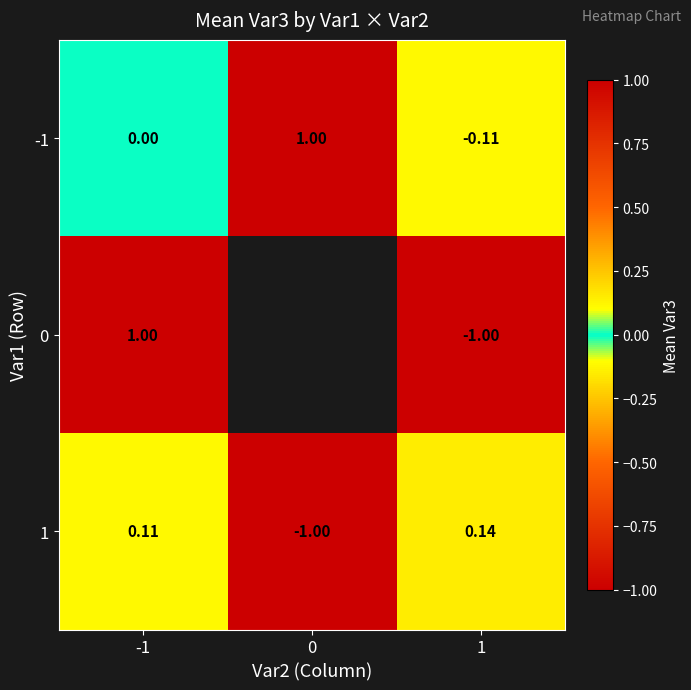

Rank the series at 1 from lowest to highest value.

0, -1, 1